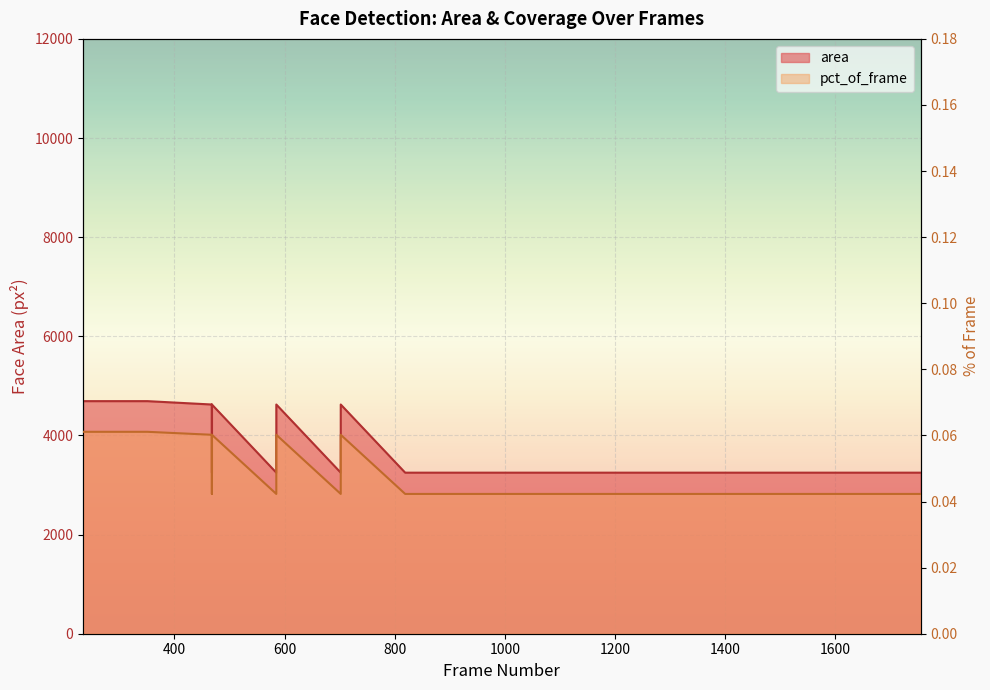

The area series shows 3249.0 at 1053. True or false?

True